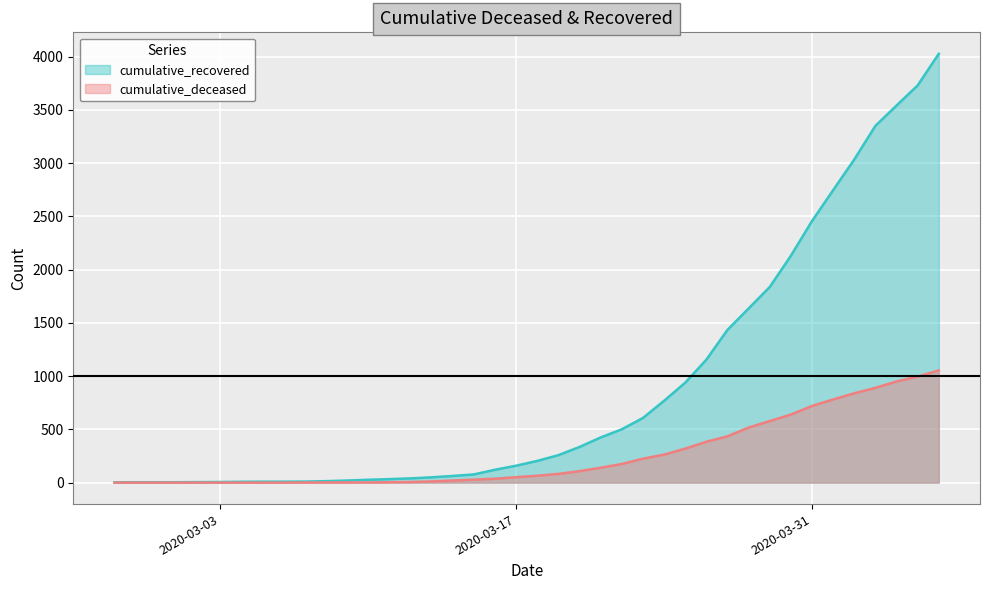

At which category is the sum across all series the highest?

2020-04-06